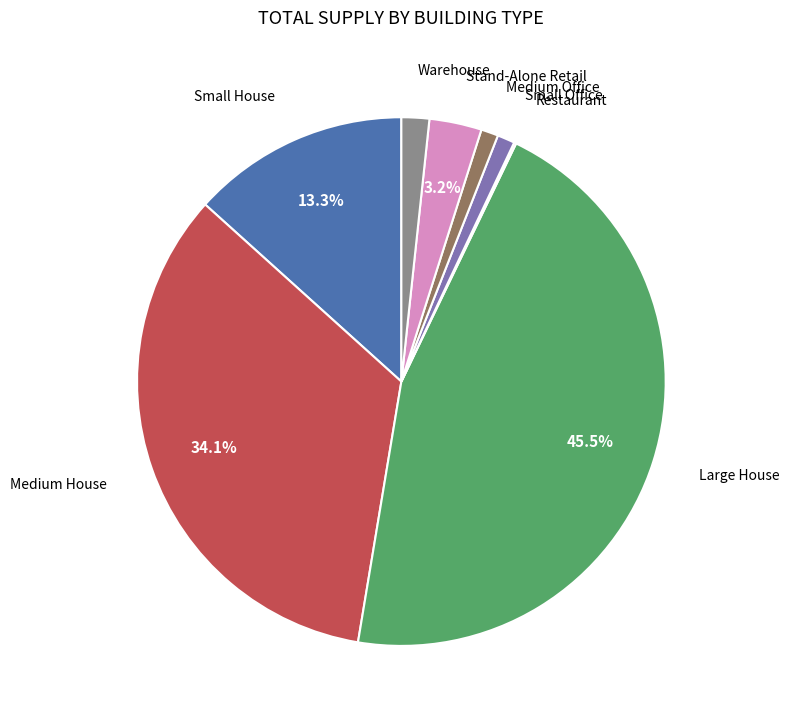

Is there a majority slice in this chart?

No